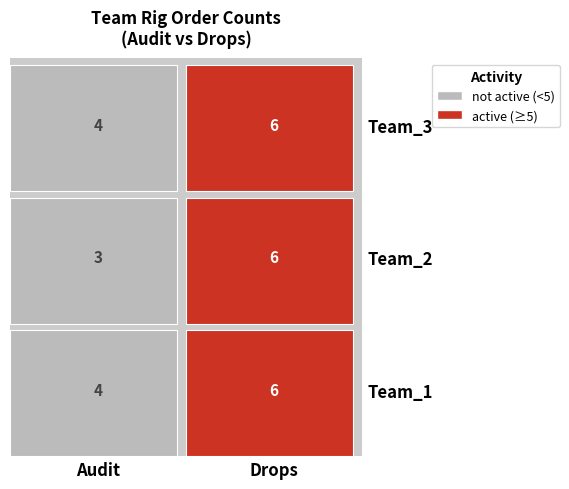

Reading right to left, extract all data points from this chart.

Team_1: Drops=6	Audit=4
Team_2: Drops=6	Audit=3
Team_3: Drops=6	Audit=4